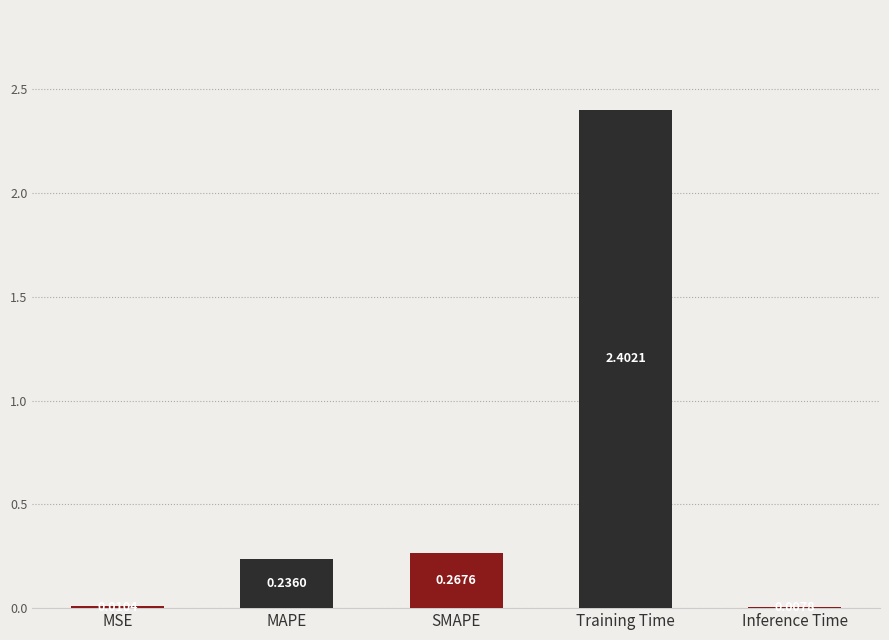

At which label is the value closest to 1?

SMAPE